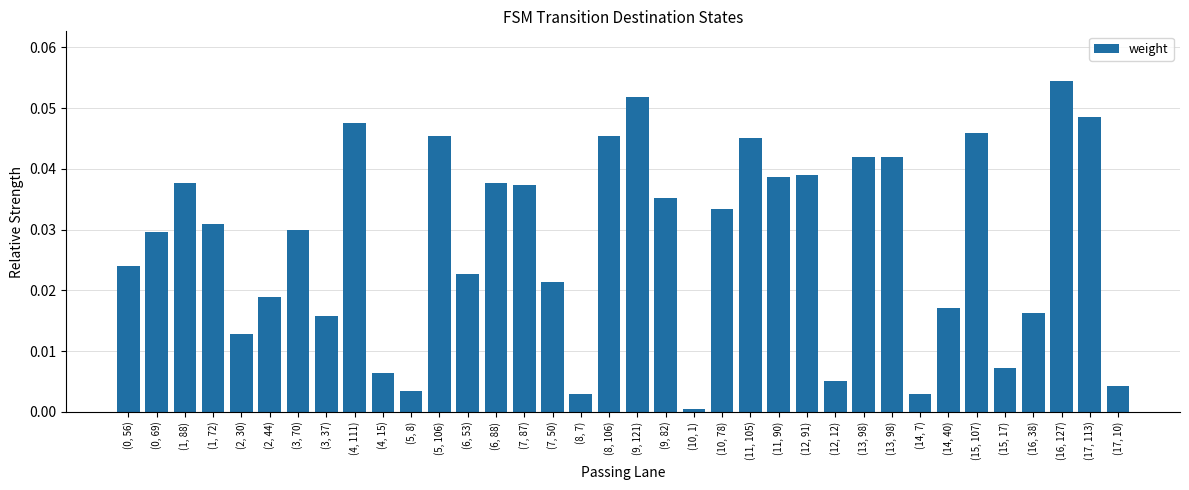

True or false: the data shows 0.0 at (0, 56).

False